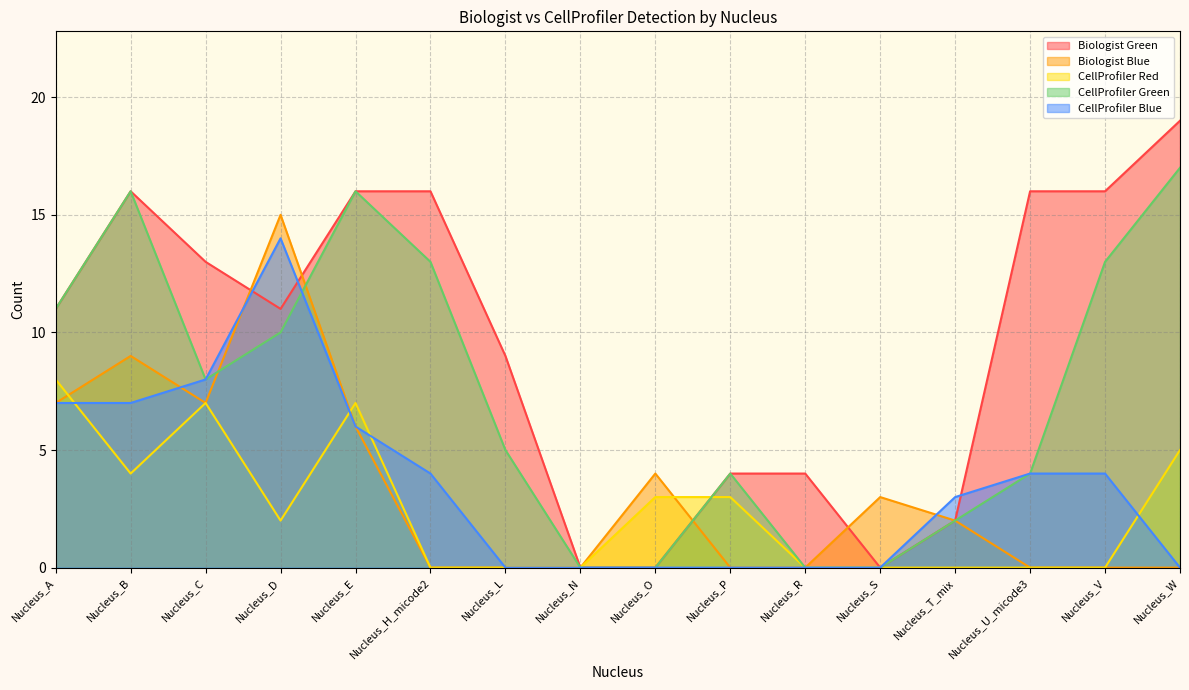

What is the label of the 3rd point from the left?

Nucleus_C